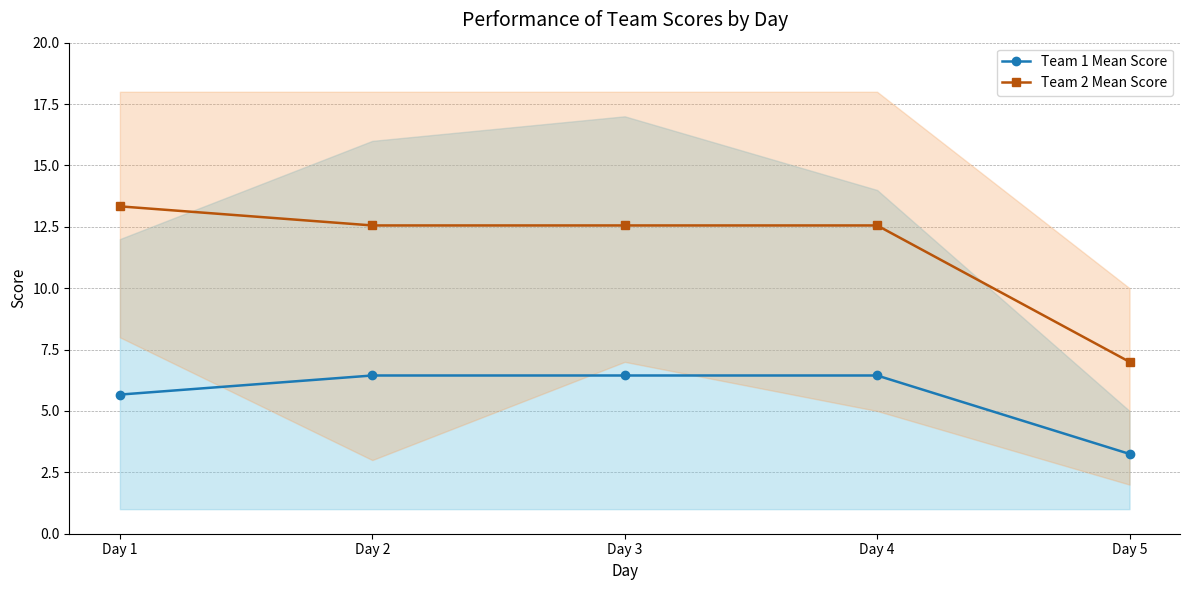

Reading left to right, extract all data points from this chart.

Team 1 Mean Score: Day 1=5.7	Day 2=6.4	Day 3=6.4	Day 4=6.4	Day 5=3.2
Team 2 Mean Score: Day 1=13.3	Day 2=12.6	Day 3=12.6	Day 4=12.6	Day 5=7.0